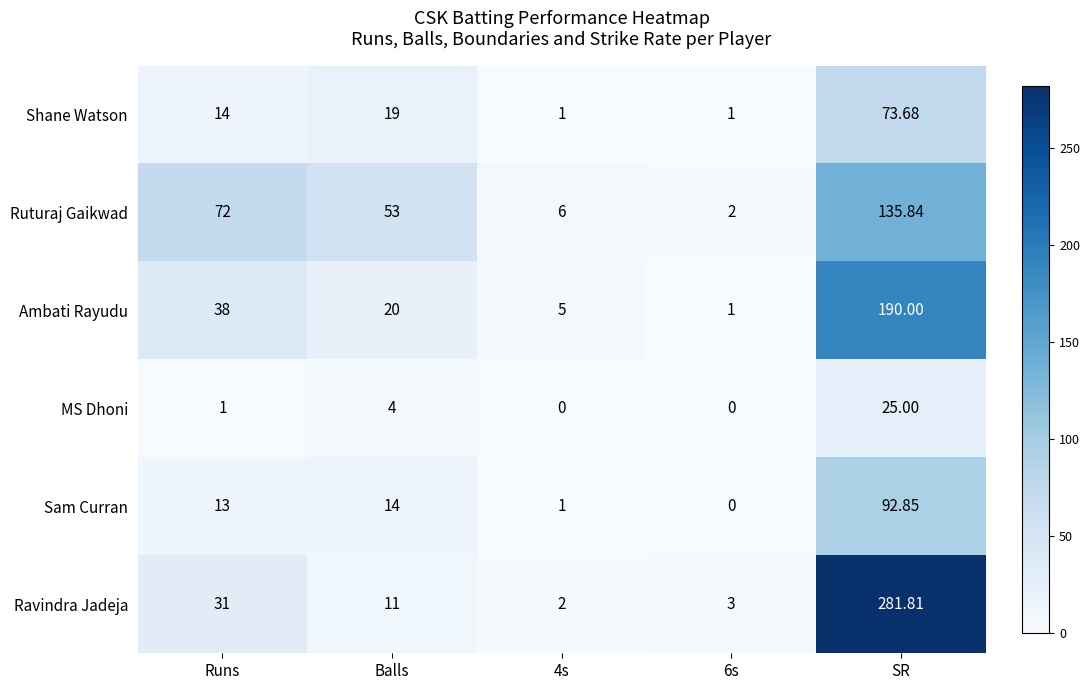

At which category is the sum across all series the highest?

SR